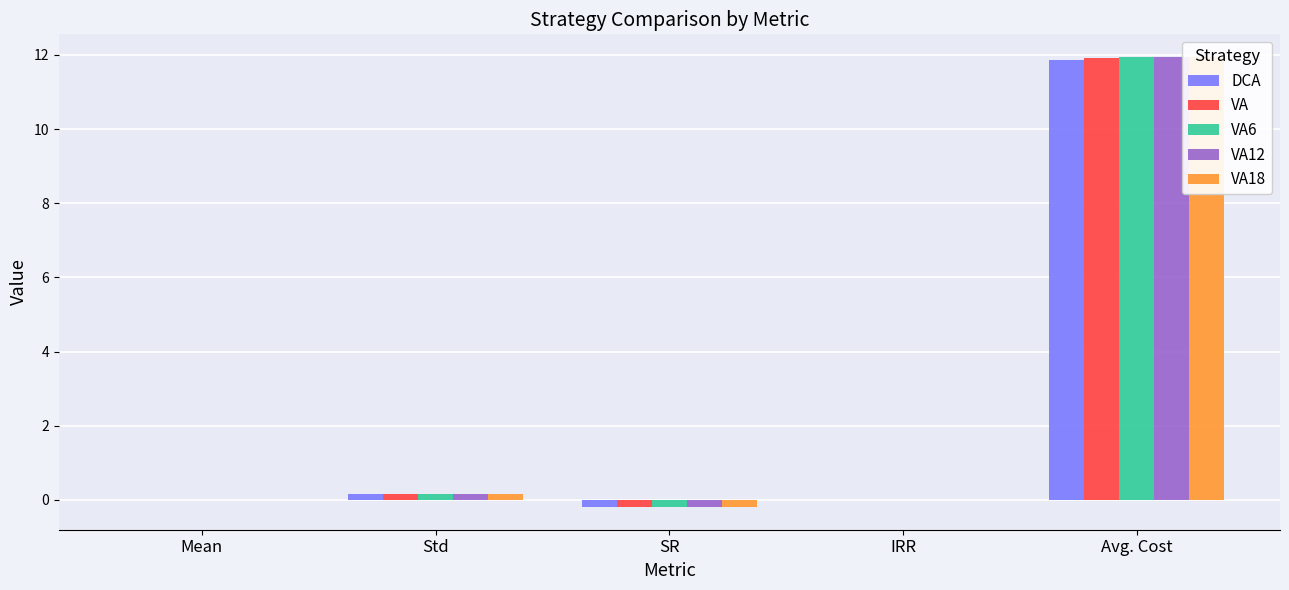

What is the label of the 5th bar from the right?

Mean